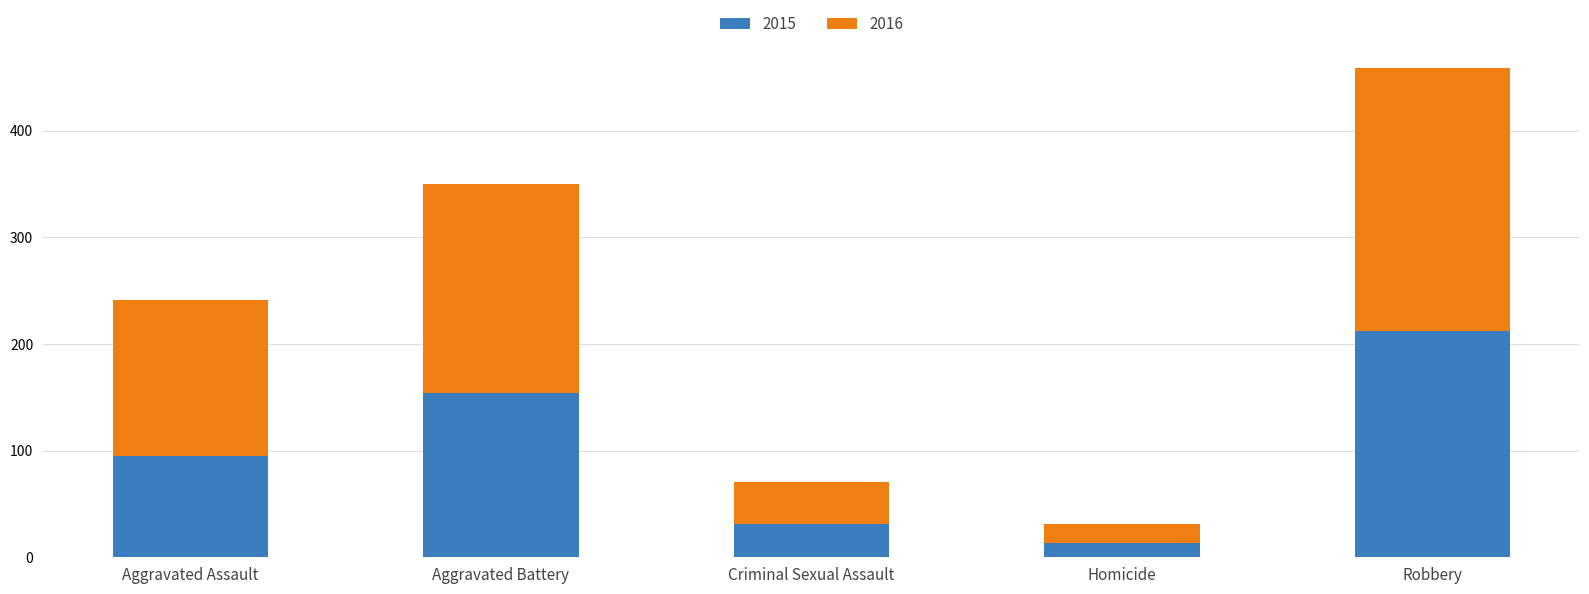

Reading right to left, what are the values for 2015?

Robbery=212	Homicide=13	Criminal Sexual Assault=31	Aggravated Battery=154	Aggravated Assault=95